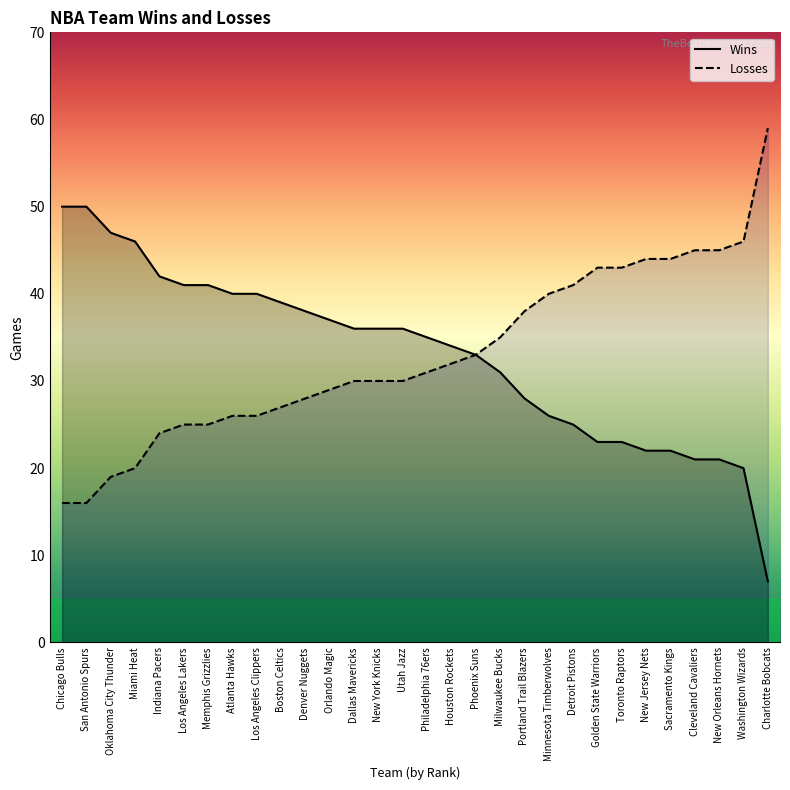

Reading left to right, what are all the values shown in this chart?

Wins: Chicago Bulls=50	San Antonio Spurs=50	Oklahoma City Thunder=47	Miami Heat=46	Indiana Pacers=42	Los Angeles Lakers=41	Memphis Grizzlies=41	Atlanta Hawks=40	Los Angeles Clippers=40	Boston Celtics=39	Denver Nuggets=38	Orlando Magic=37	Dallas Mavericks=36	New York Knicks=36	Utah Jazz=36	Philadelphia 76ers=35	Houston Rockets=34	Phoenix Suns=33	Milwaukee Bucks=31	Portland Trail Blazers=28	Minnesota Timberwolves=26	Detroit Pistons=25	Golden State Warriors=23	Toronto Raptors=23	New Jersey Nets=22	Sacramento Kings=22	Cleveland Cavaliers=21	New Orleans Hornets=21	Washington Wizards=20	Charlotte Bobcats=7
Losses: Chicago Bulls=16	San Antonio Spurs=16	Oklahoma City Thunder=19	Miami Heat=20	Indiana Pacers=24	Los Angeles Lakers=25	Memphis Grizzlies=25	Atlanta Hawks=26	Los Angeles Clippers=26	Boston Celtics=27	Denver Nuggets=28	Orlando Magic=29	Dallas Mavericks=30	New York Knicks=30	Utah Jazz=30	Philadelphia 76ers=31	Houston Rockets=32	Phoenix Suns=33	Milwaukee Bucks=35	Portland Trail Blazers=38	Minnesota Timberwolves=40	Detroit Pistons=41	Golden State Warriors=43	Toronto Raptors=43	New Jersey Nets=44	Sacramento Kings=44	Cleveland Cavaliers=45	New Orleans Hornets=45	Washington Wizards=46	Charlotte Bobcats=59